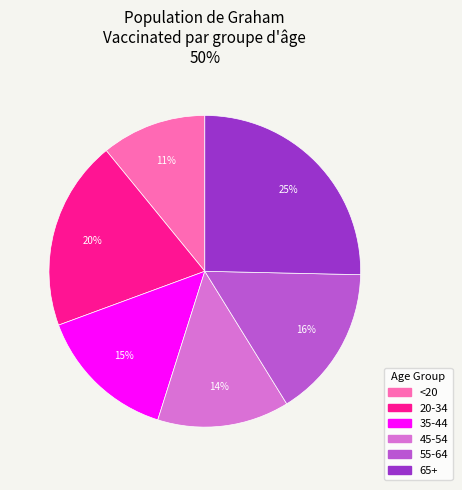

Rank the categories by value from lowest to highest.

<20, 45-54, 35-44, 55-64, 20-34, 65+